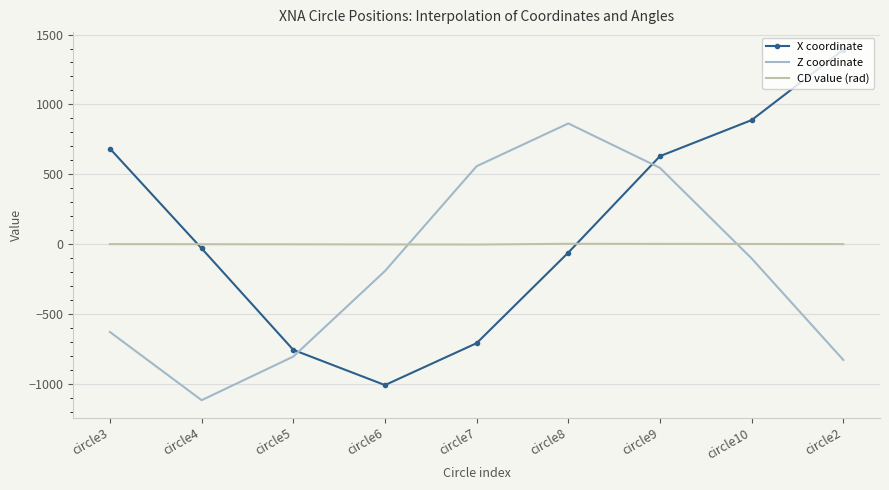

Rank the series at circle6 from highest to lowest value.

CD value (rad), Z coordinate, X coordinate